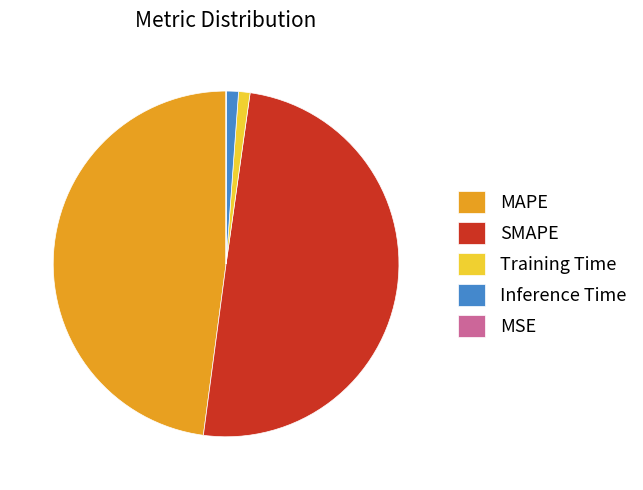

What is the largest slice in the pie chart?

SMAPE